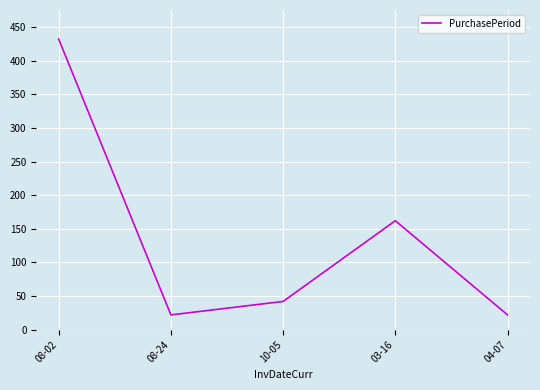

What position from the right is 03-16?

2